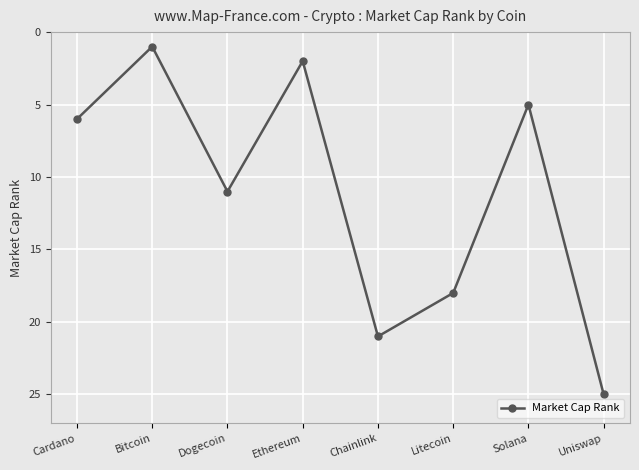

Is this an area chart (filled region under the line)?

No